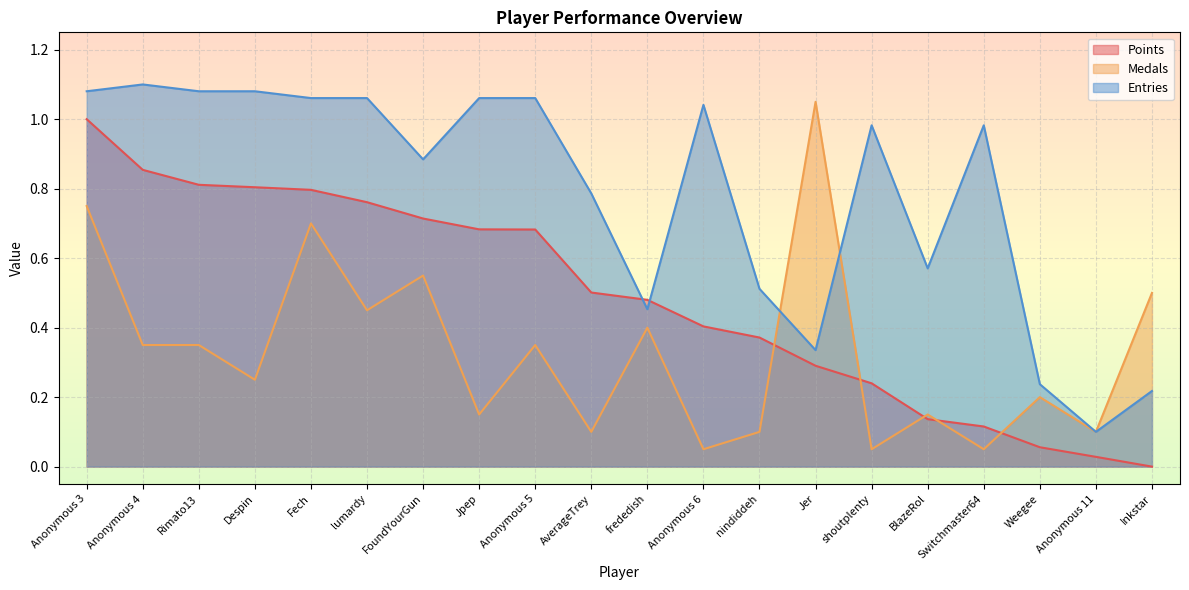

At which category is the sum across all series the highest?

Anonymous 3